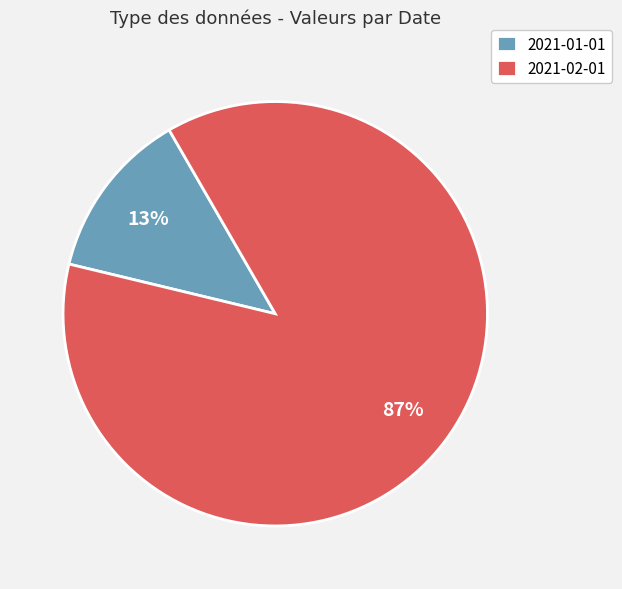

Which category has the biggest portion of the pie?

2021-02-01